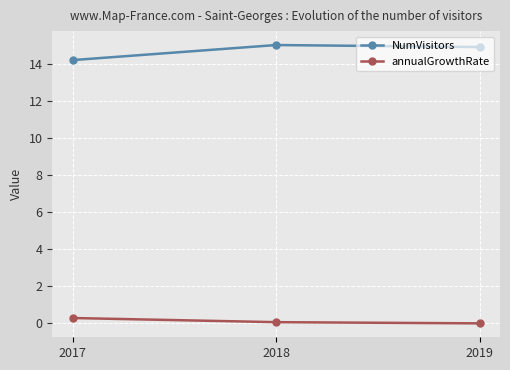

Is the value of NumVisitors at 2019 greater than the value of annualGrowthRate at 2017?

Yes